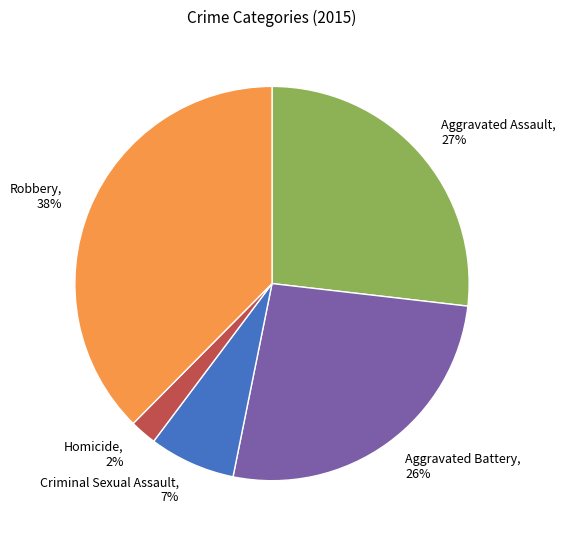

Is the sum of Robbery and Aggravated Assault greater than half?

Yes